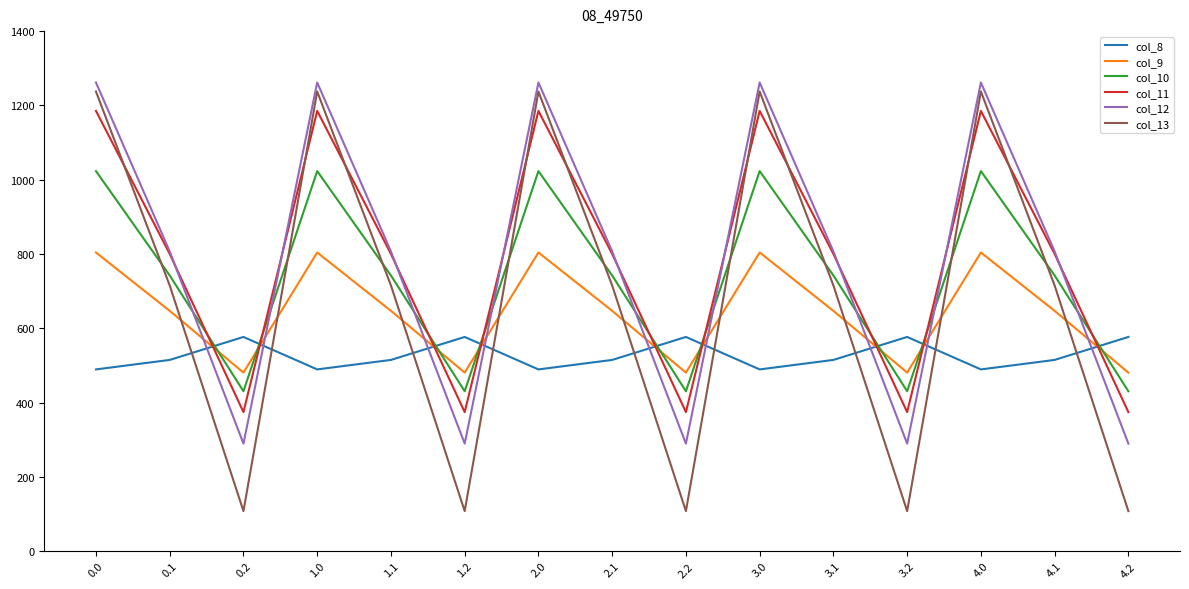

Where do col_12 and col_9 first cross each other?

0.1 and 0.2